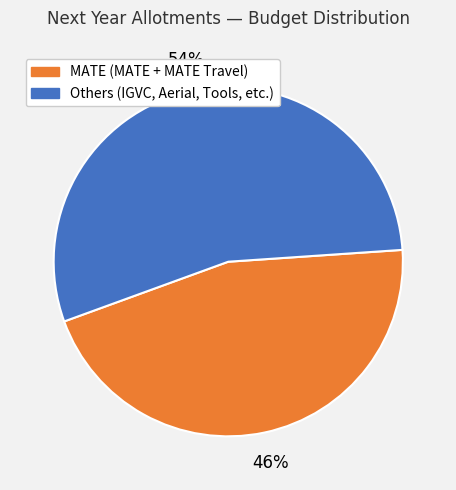

Is there a majority slice in this chart?

Yes